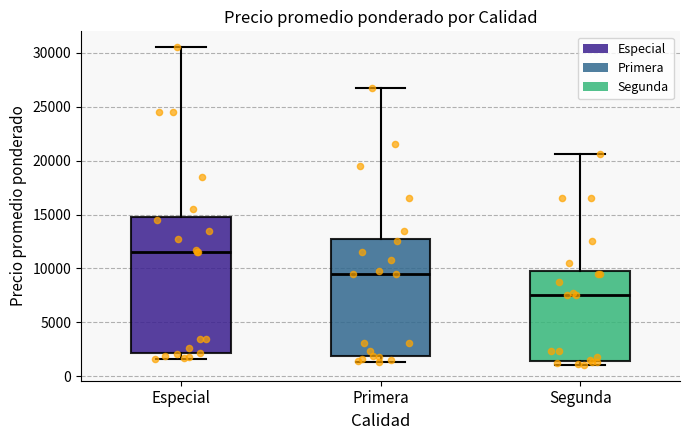

Reading left to right, read every box against the y-axis: the position of its median line, the range the box covers, and the ends of its whiskers. The values are not printed on the chart, so give them approximately, as read against the axis.

Especial: median 11500, box 2000 to 15000, whiskers 1500 to 30500
Primera: median 9500, box 2000 to 13000, whiskers 1500 to 27000
Segunda: median 7500, box 1500 to 10000, whiskers 1000 to 20500